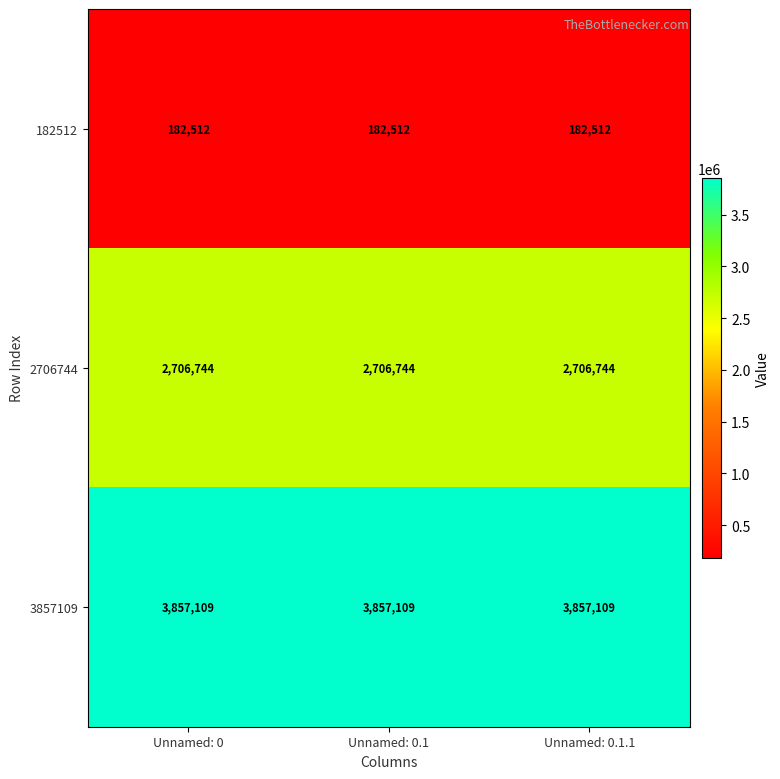

What is the lowest value of the 2706744 series?

2706744